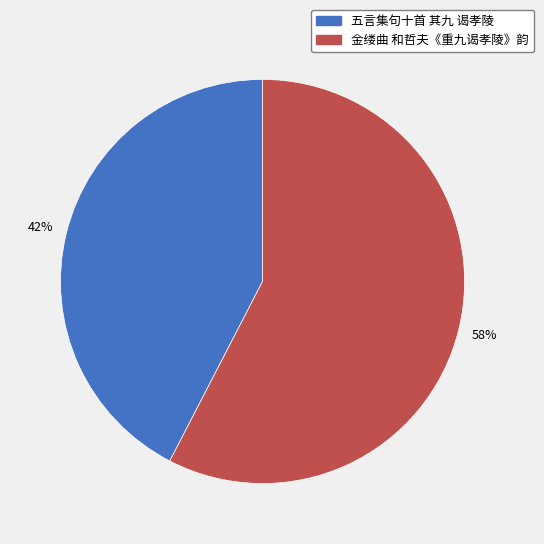

Rank the categories by value from highest to lowest.

金缕曲 和哲夫《重九谒孝陵》韵, 五言集句十首 其九 谒孝陵